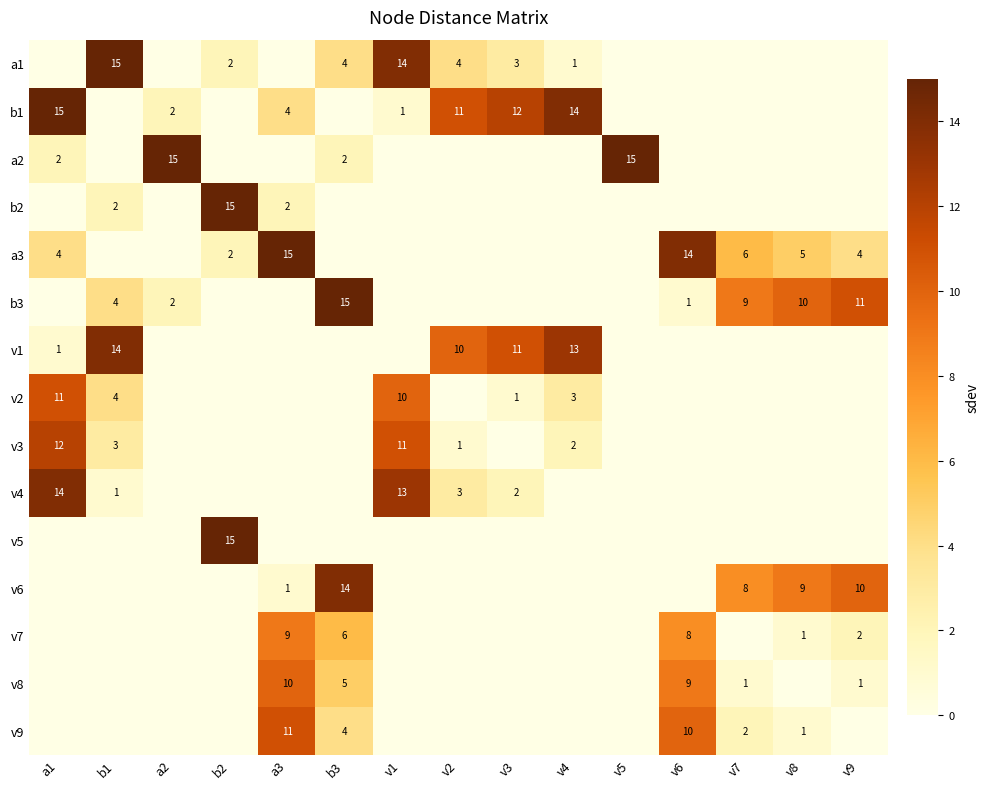

What is the maximum value shown in the chart?

15